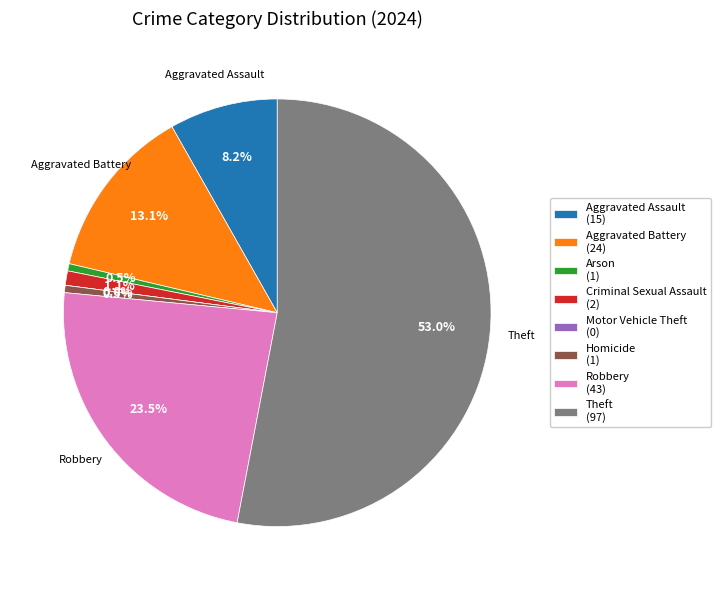

The Homicide slice represents 15% of the pie. True or false?

False